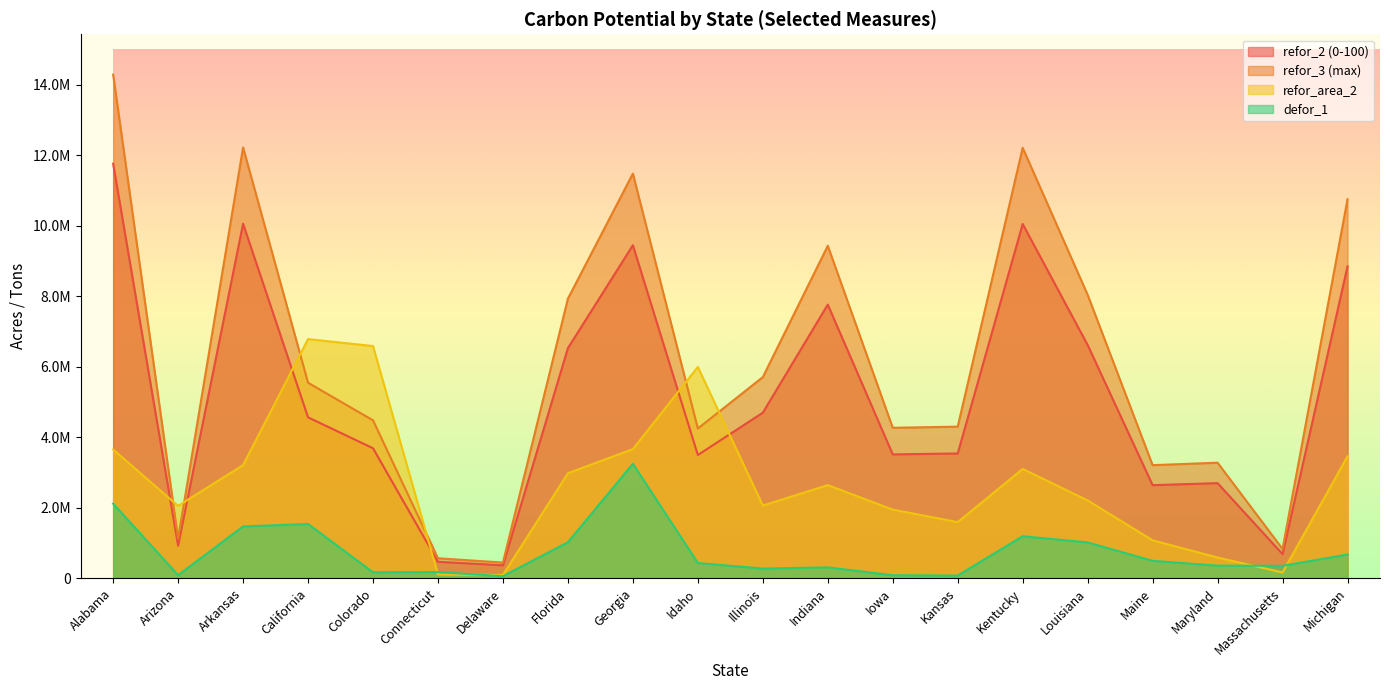

Which series has the largest total across all categories?

refor_3 (max)